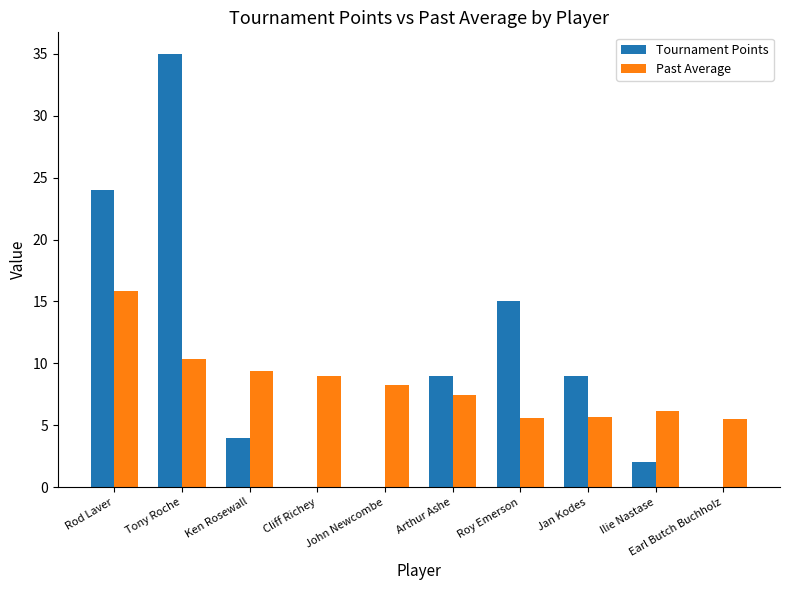

What is the sum of all Tournament Points values?

98.0